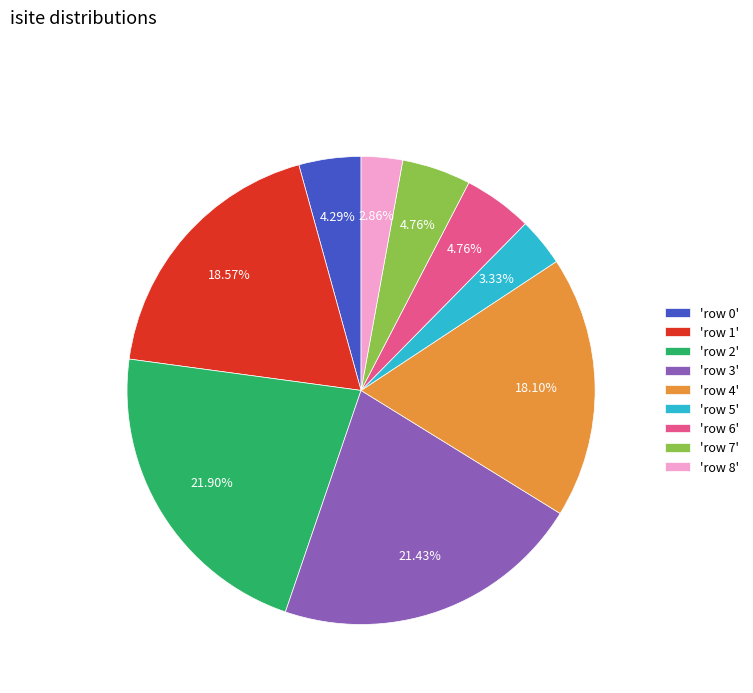

Does any single category account for the majority?

No